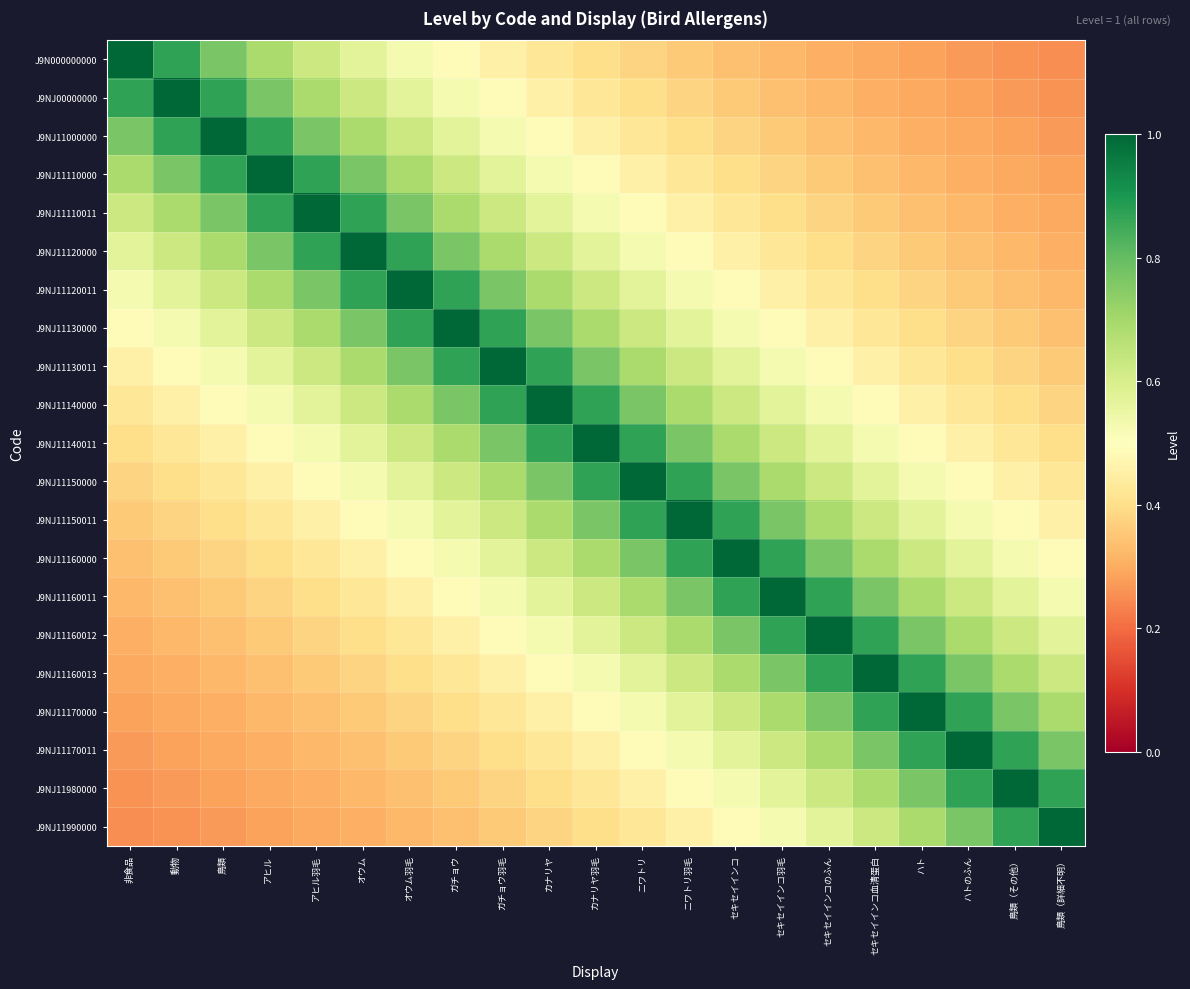

Which series has the largest range (max minus min)?

J9N000000000